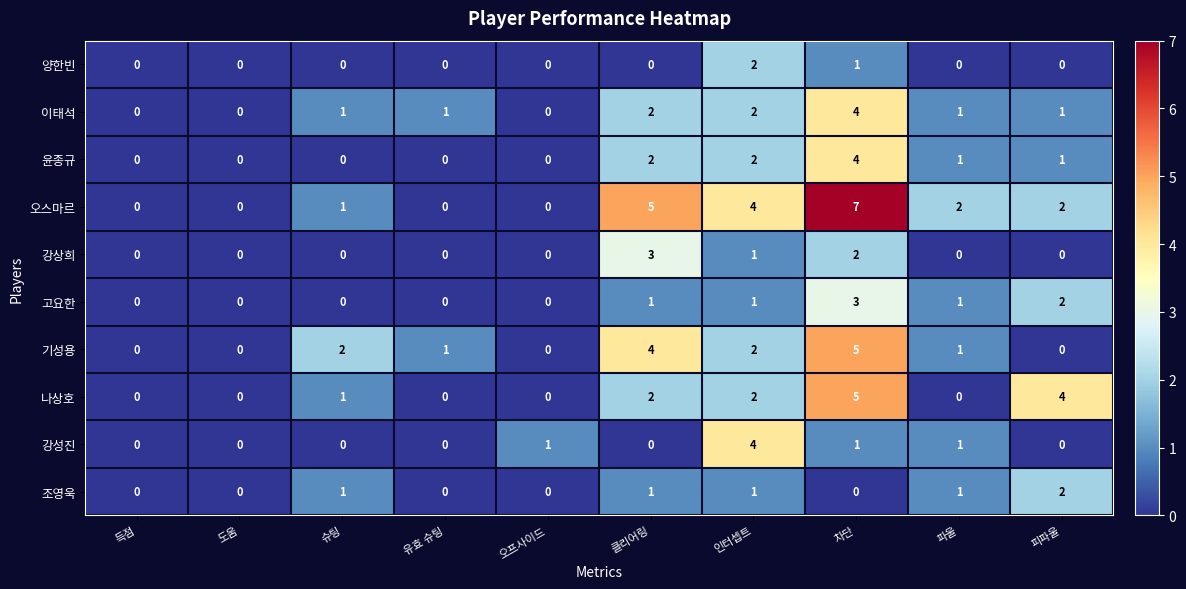

Which series has the largest range (max minus min)?

오스마르